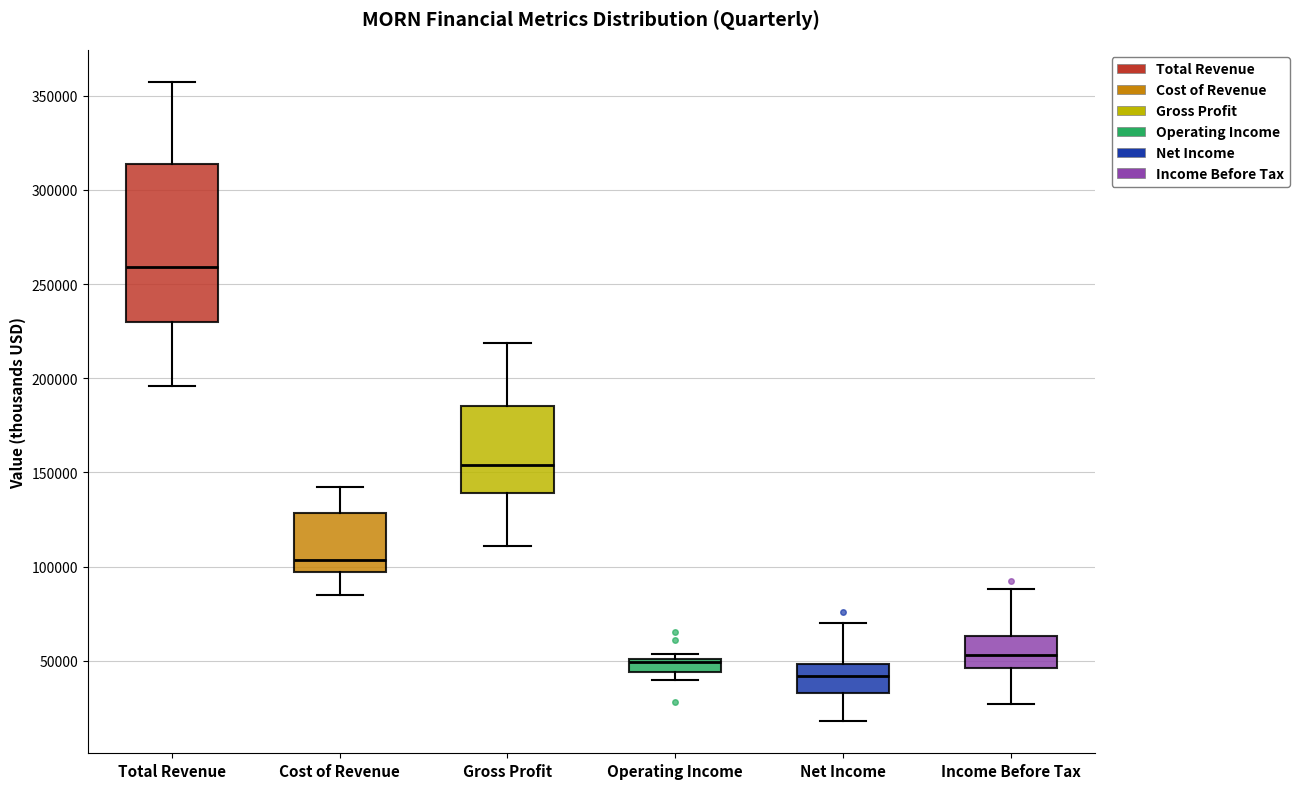

Where is the upper edge of the box for Income Before Tax on the y-axis? The values are not printed on the chart, so give them approximately, as read against the axis.

65000